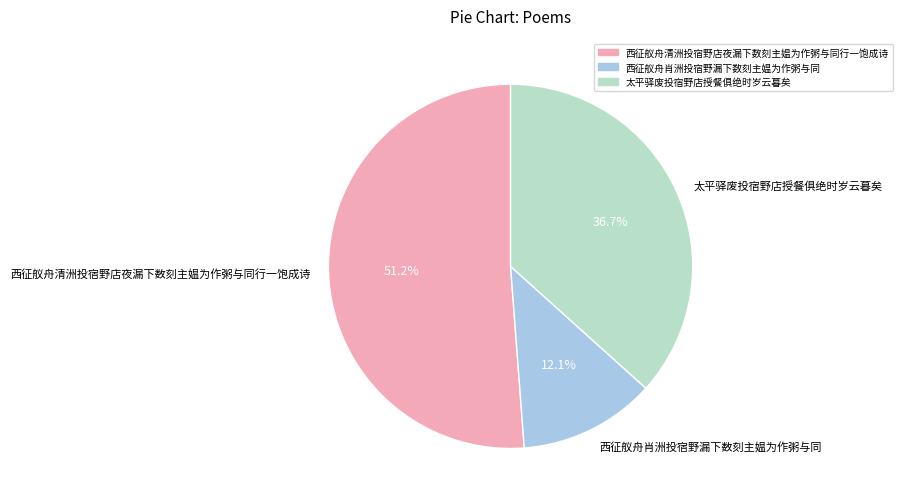

Is the sum of 西征舣舟清洲投宿野店夜漏下数刻主媪为作粥与同行一饱成诗 and 西征舣舟肖洲投宿野漏下数刻主媪为作粥与同 greater than half?

Yes